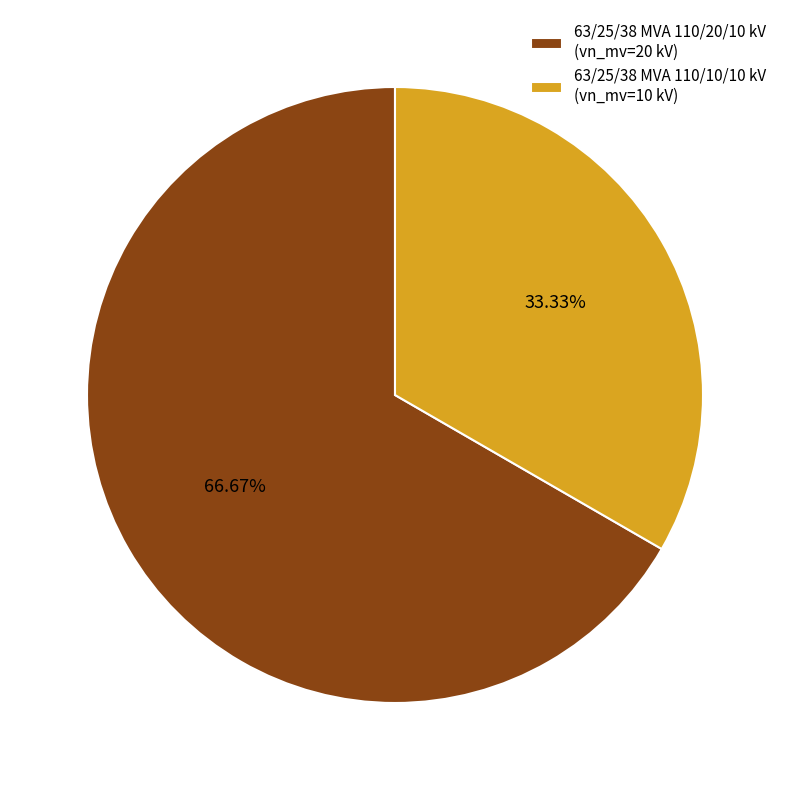

What is the ratio of the value at 63/25/38 MVA 110/20/10 kV to the value at 63/25/38 MVA 110/10/10 kV?

2.0